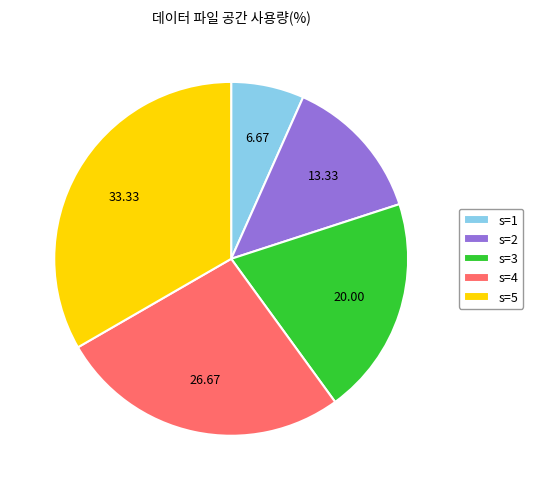

Count the number of slices in the pie.

5